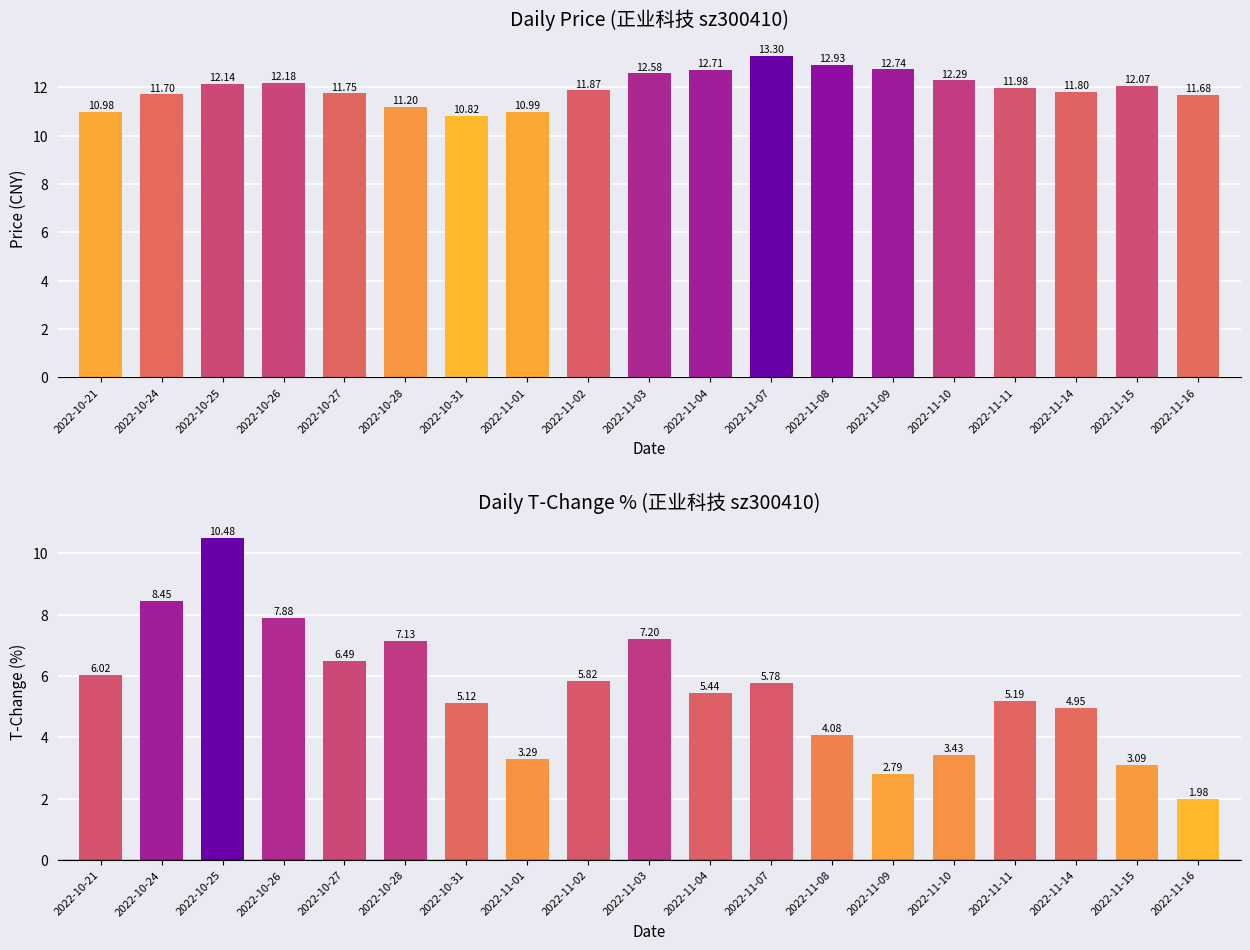

What is the sum of the t_change values at 2022-11-07 and 2022-11-02?

11.6